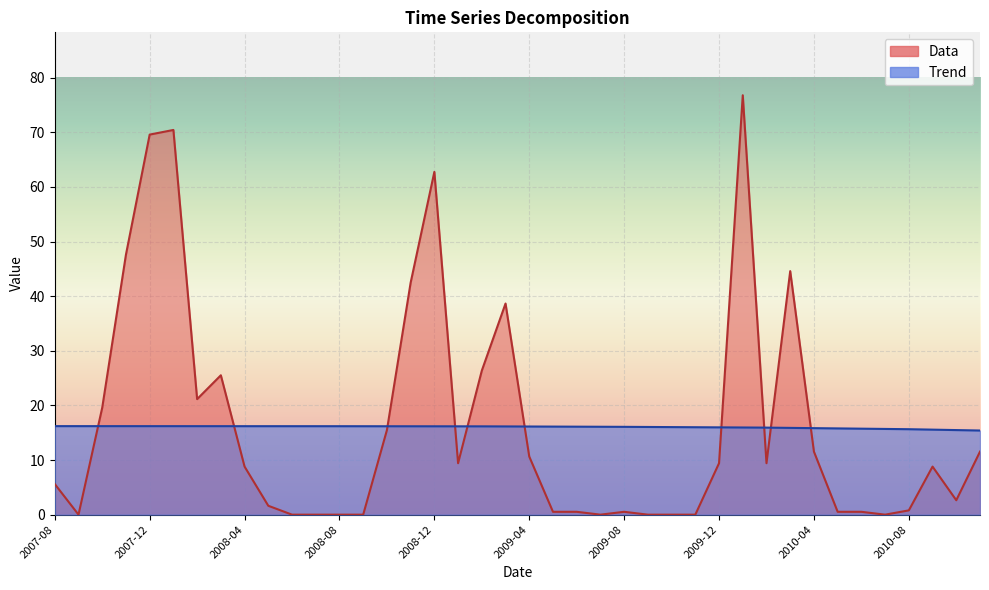

Reading left to right, what are all the values shown in this chart?

Trend: 2007-08=16.2	2007-09=16.2	2007-10=16.2	2007-11=16.2	2007-12=16.2	2008-01=16.2	2008-02=16.2	2008-03=16.2	2008-04=16.2	2008-05=16.2	2008-06=16.2	2008-07=16.2	2008-08=16.2	2008-09=16.2	2008-10=16.2	2008-11=16.2	2008-12=16.2	2009-01=16.2	2009-02=16.2	2009-03=16.2	2009-04=16.1	2009-05=16.1	2009-06=16.1	2009-07=16.1	2009-08=16.1	2009-09=16.1	2009-10=16.0	2009-11=16.0	2009-12=16.0	2010-01=16.0	2010-02=15.9	2010-03=15.9	2010-04=15.8	2010-05=15.8	2010-06=15.7	2010-07=15.7	2010-08=15.6	2010-09=15.6	2010-10=15.5	2010-11=15.4
Data: 2007-08=5.6	2007-09=0.0	2007-10=19.6	2007-11=47.6	2007-12=69.6	2008-01=70.4	2008-02=21.1	2008-03=25.5	2008-04=8.8	2008-05=1.6	2008-06=0.0	2008-07=0.0	2008-08=0.0	2008-09=0.0	2008-10=15.5	2008-11=42.5	2008-12=62.7	2009-01=9.4	2009-02=26.4	2009-03=38.6	2009-04=10.6	2009-05=0.5	2009-06=0.5	2009-07=0.0	2009-08=0.5	2009-09=0.0	2009-10=0.0	2009-11=0.0	2009-12=9.4	2010-01=76.8	2010-02=9.4	2010-03=44.6	2010-04=11.5	2010-05=0.5	2010-06=0.5	2010-07=0.0	2010-08=0.8	2010-09=8.8	2010-10=2.6	2010-11=11.5